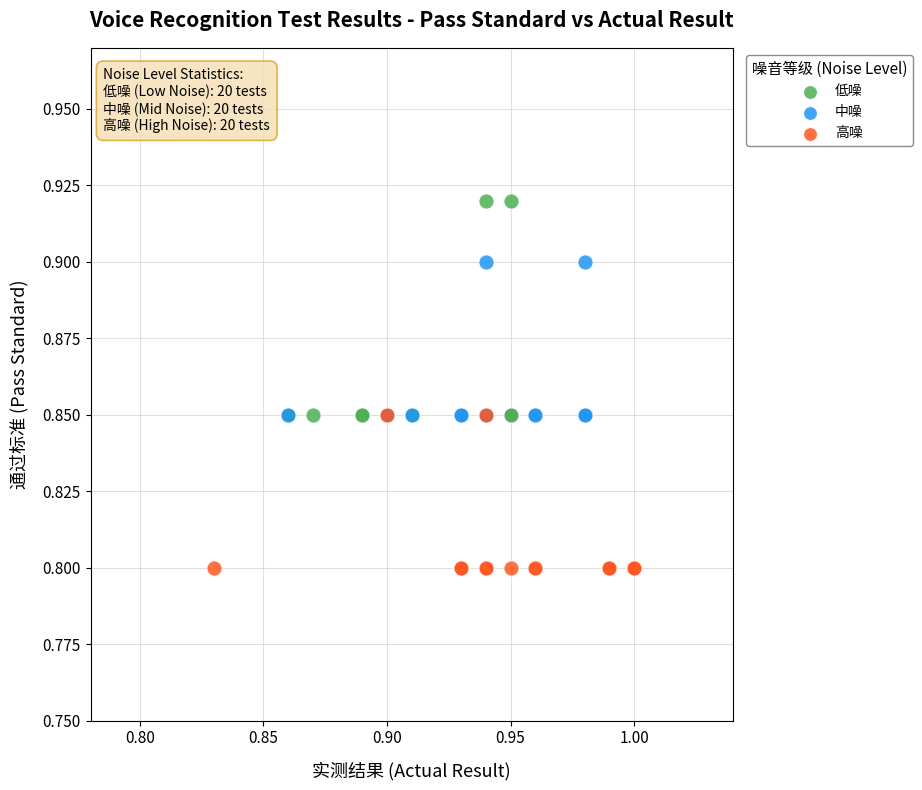

Which series contains the highest Y value?

低噪